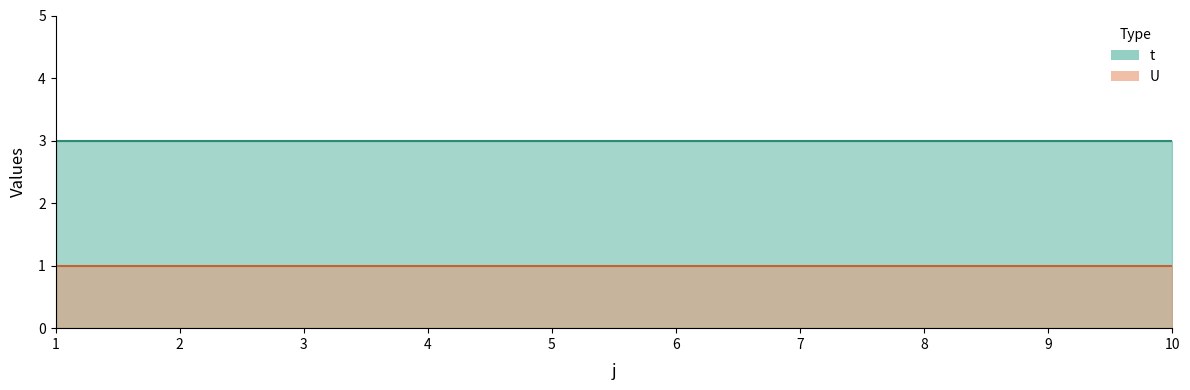

At 1, list the series in order from largest to smallest.

t, U